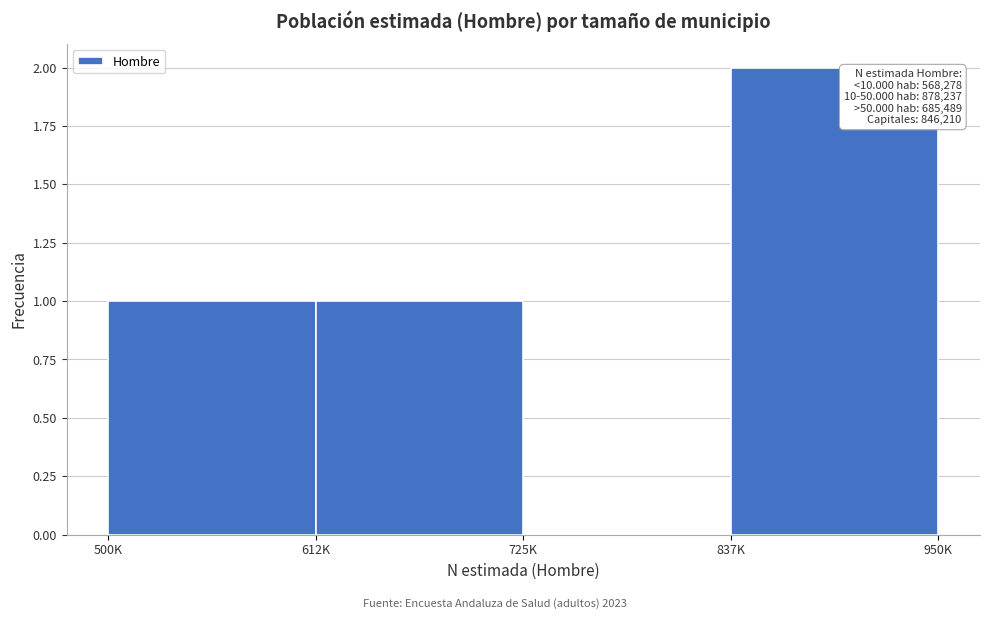

Reading right to left, transcribe all the data shown in this chart.

837K=2	725K=0	612K=1	500K=1